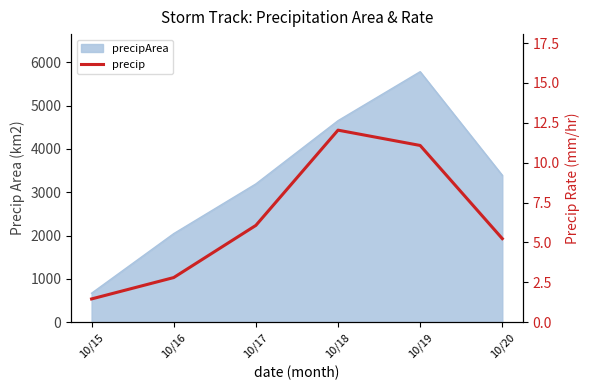

What is the value of the 1st point from the left?

1.5